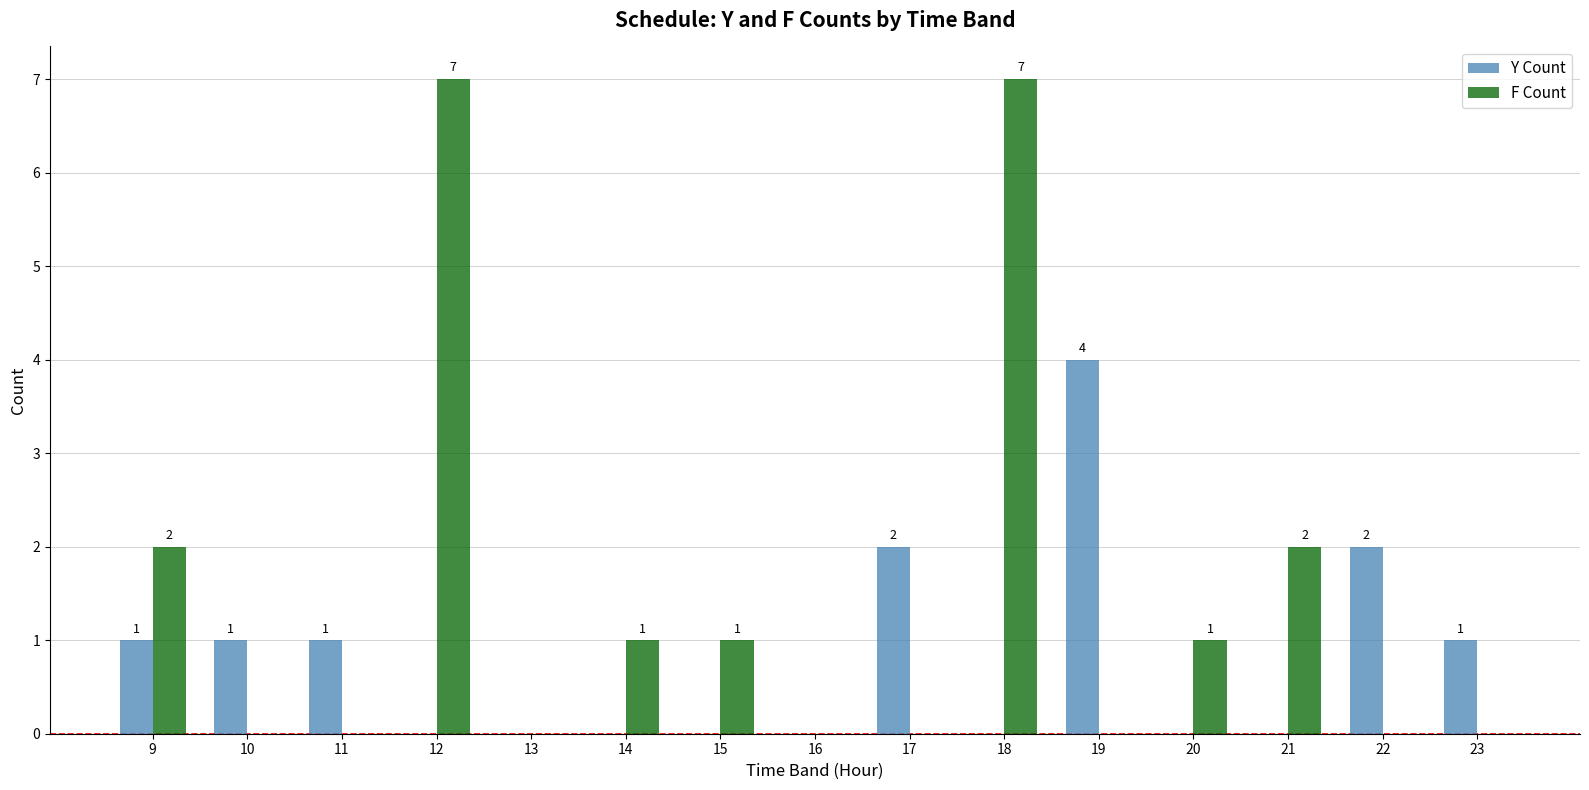

What is the maximum value for Y Count?

4